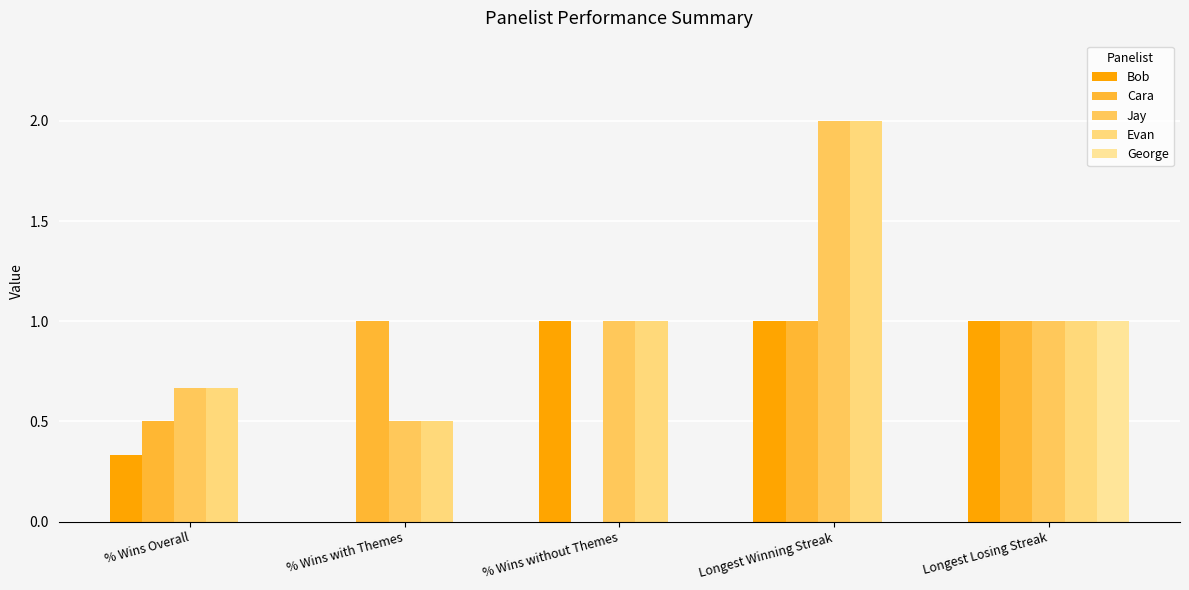

How many groups of bars are there?

5